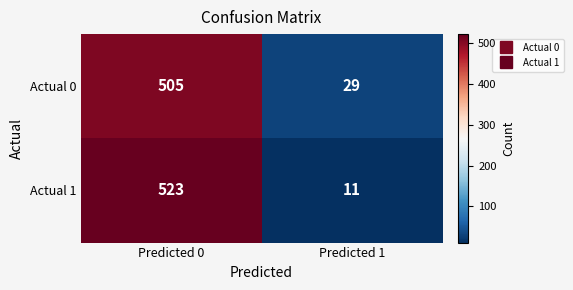

The value of Actual 1 at Predicted 1 is 19. True or false?

False